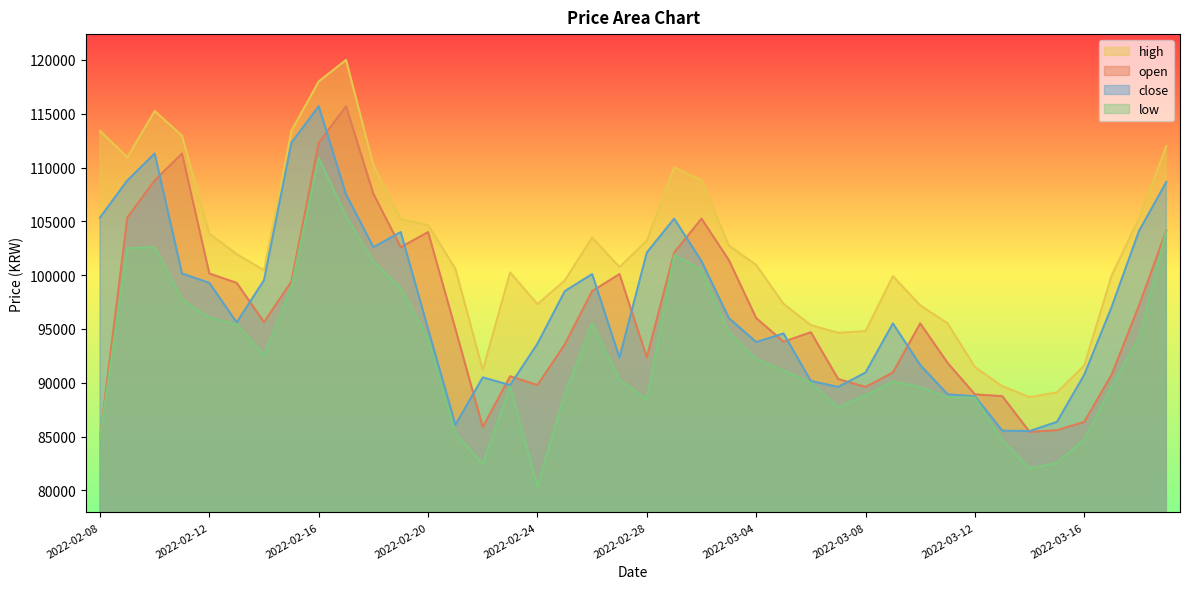

How many values in the low series are below 91130?

20